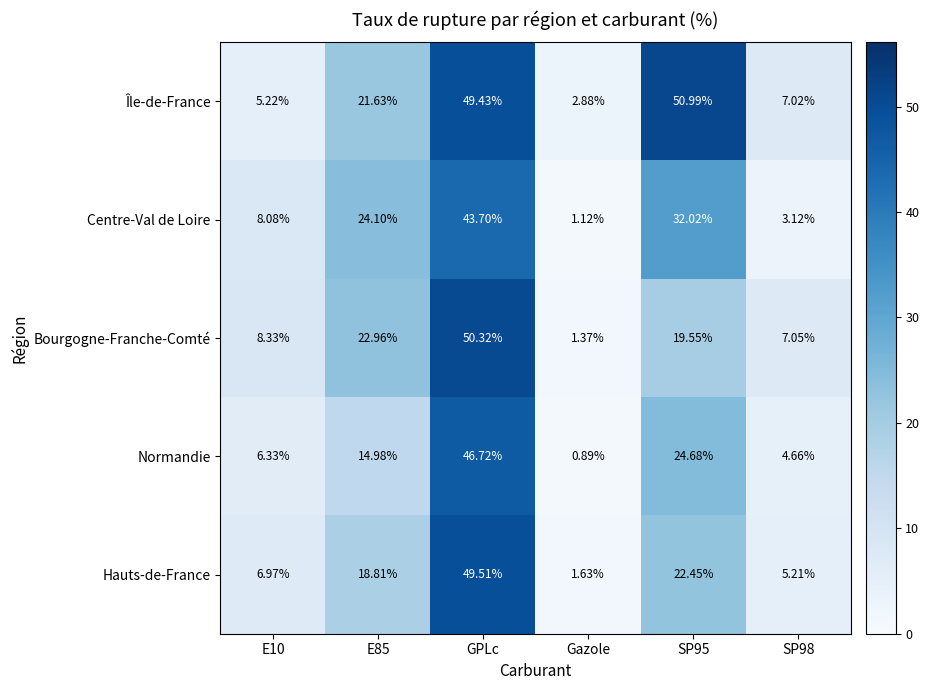

Which series has the largest total across all categories?

Île-de-France